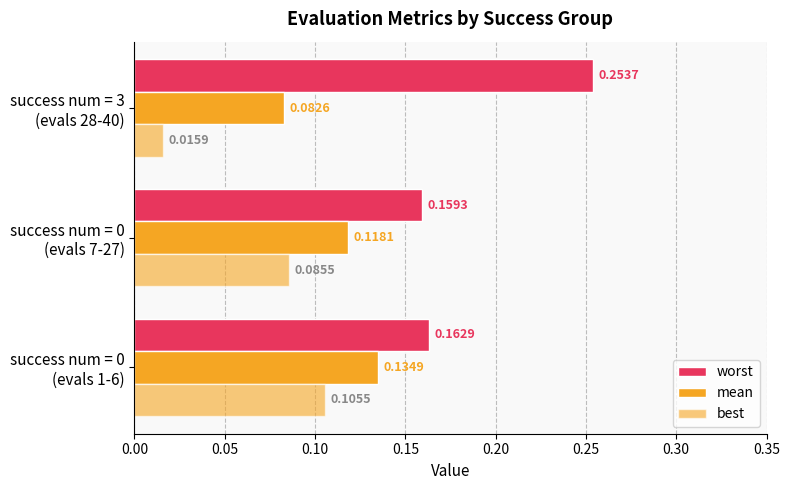

At how many categories does at least one series exceed 0?

3